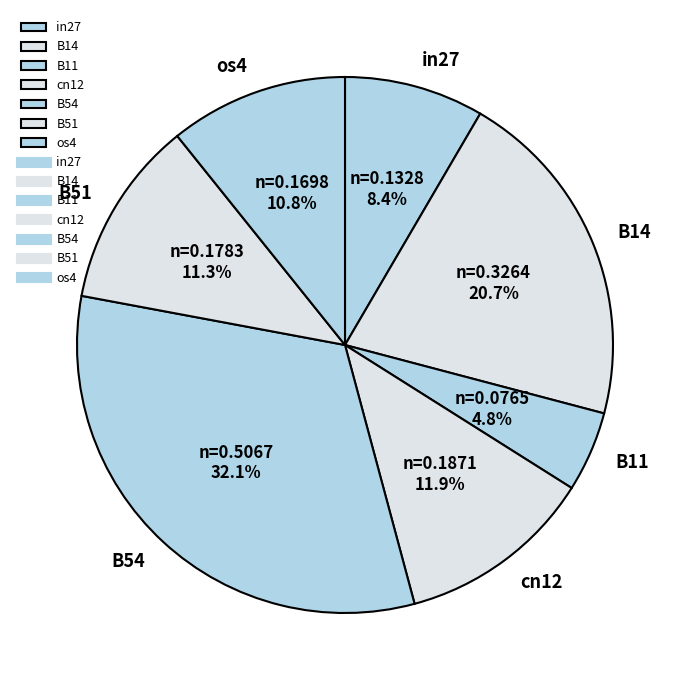

How many slices are in this pie chart?

7